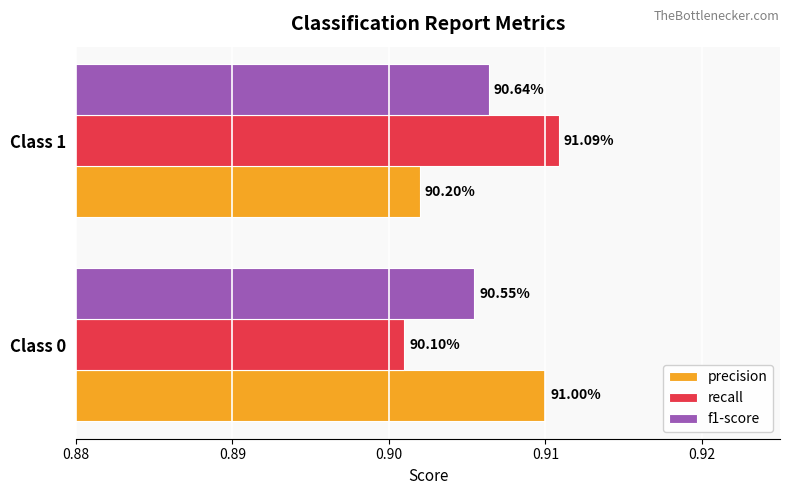

What are all the series names shown in the legend?

precision, recall, f1-score